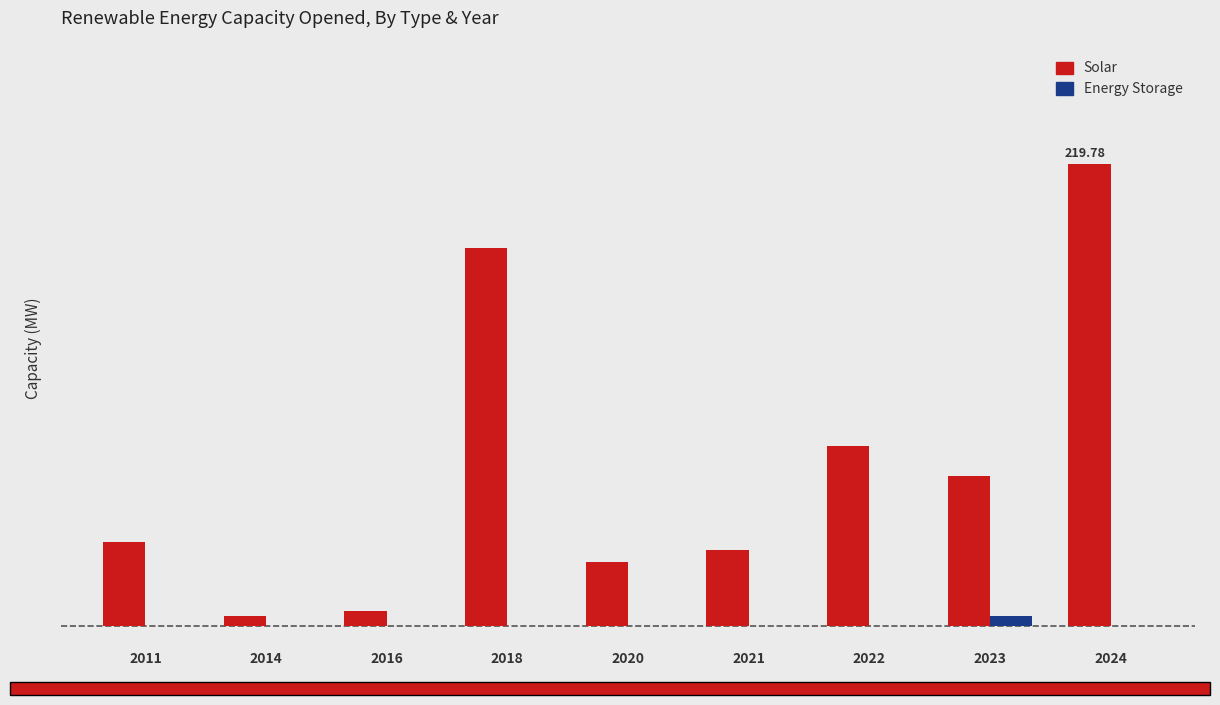

Reading left to right, what are all the values shown in this chart?

Solar: 2011=40.0	2014=4.8	2016=7.0	2018=180.1	2020=30.3	2021=36.2	2022=85.8	2023=71.4	2024=219.8
Energy Storage: 2011=0.0	2014=0.0	2016=0.0	2018=0.0	2020=0.0	2021=0.0	2022=0.0	2023=5.0	2024=0.0